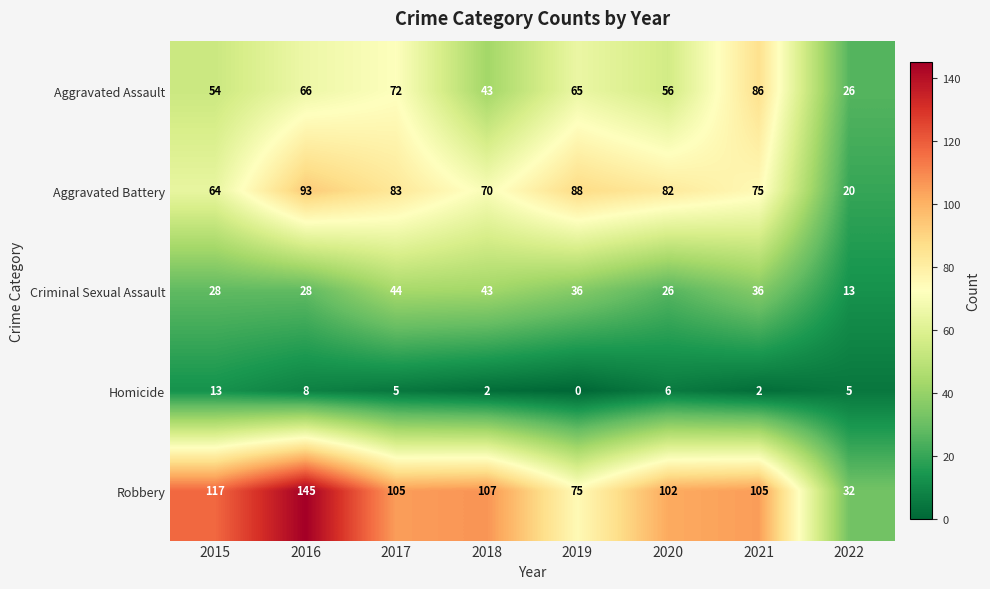

List the series in order of their peak value, lowest first.

Homicide, Criminal Sexual Assault, Aggravated Assault, Aggravated Battery, Robbery